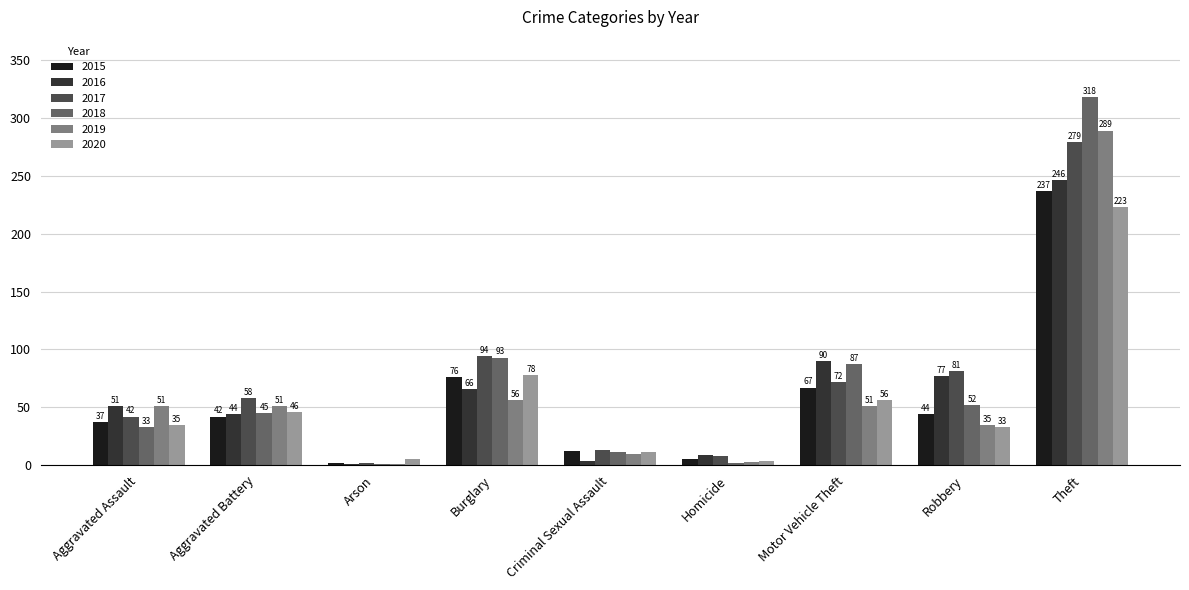

Is it true that 2016 equals 103 at Burglary?

False